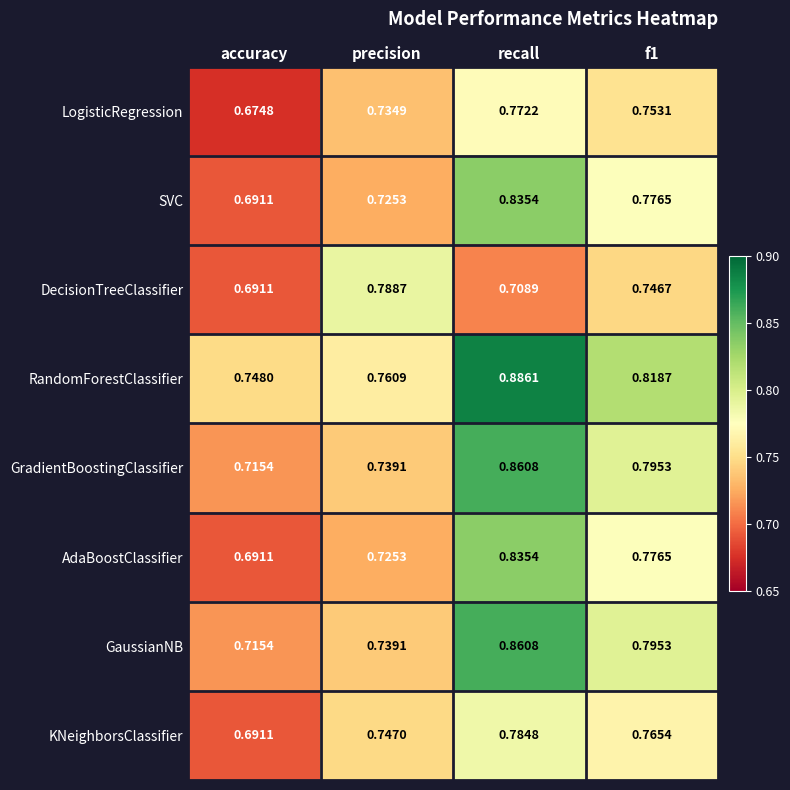

Which label corresponds to the smallest value in the chart?

accuracy